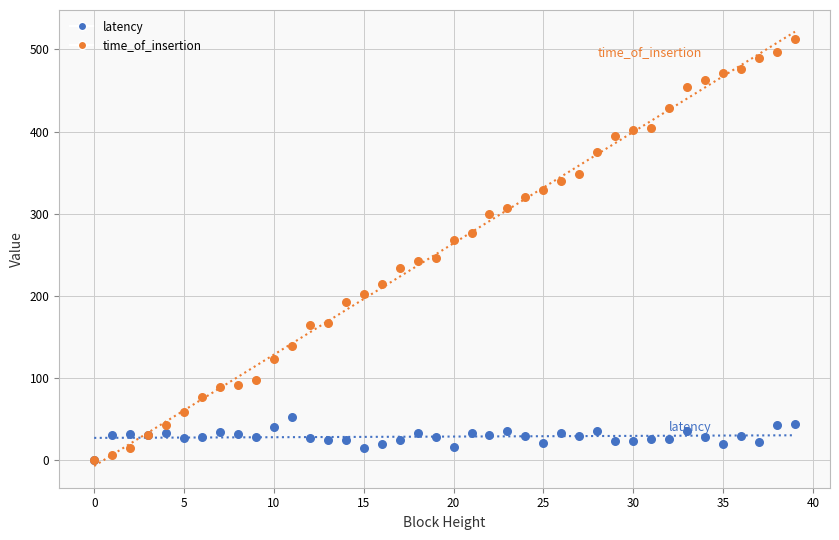

What are all the series names shown in the legend?

latency, time_of_insertion